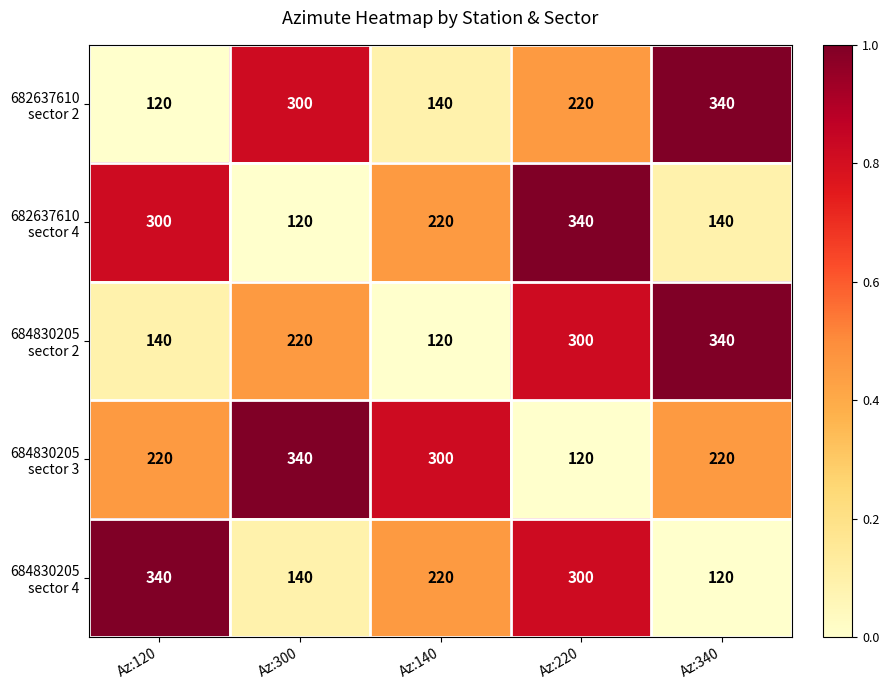

What is the total value across all series at Az:300?

1120